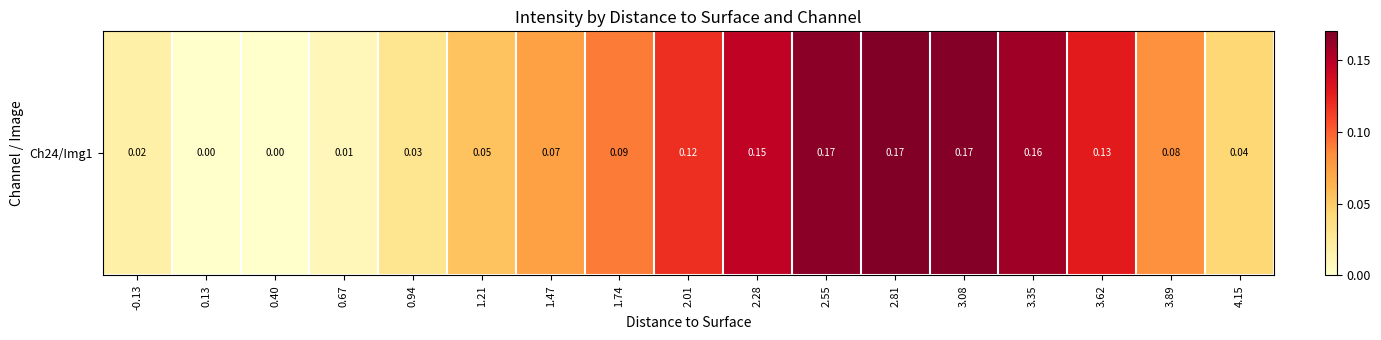

Which category has the highest value across all series?

2.81